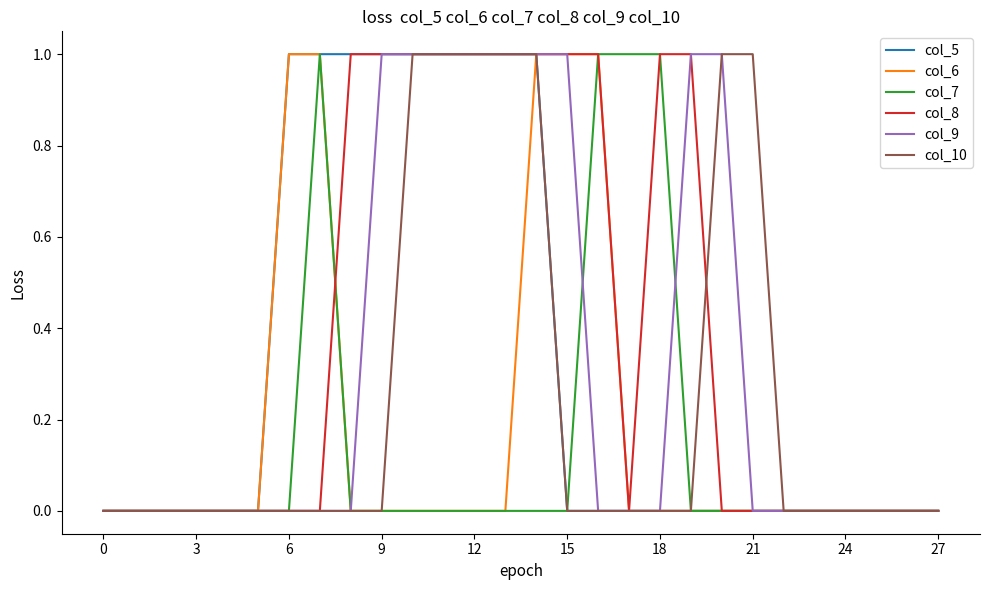

Which series has the largest range (max minus min)?

col_5